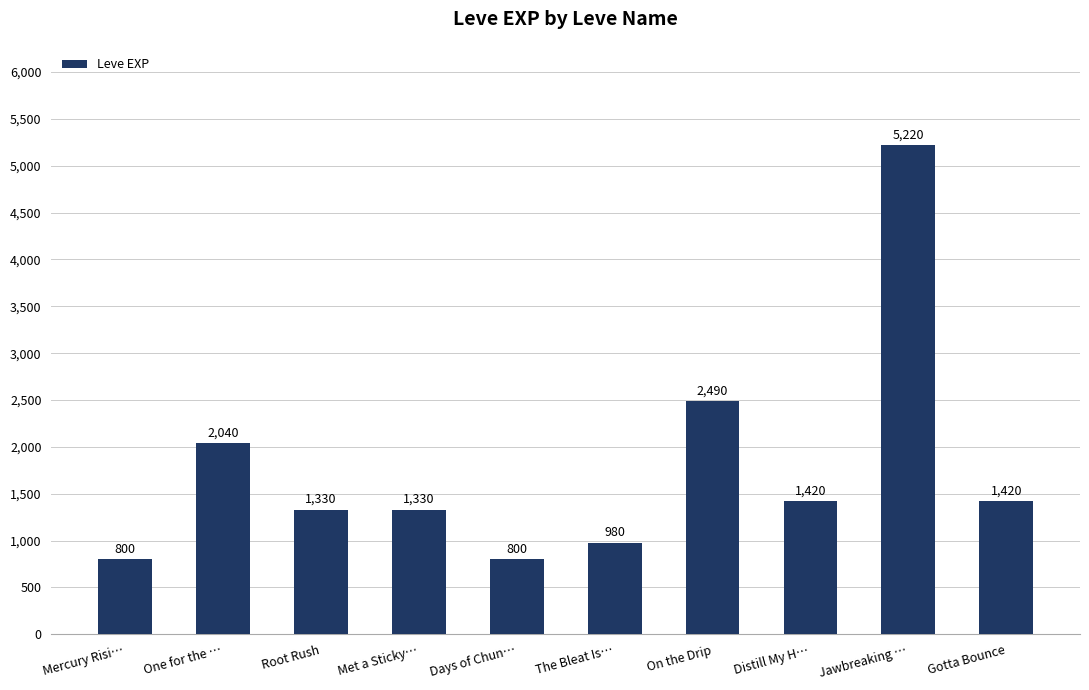

What is the difference between the second highest and second lowest values?

1690